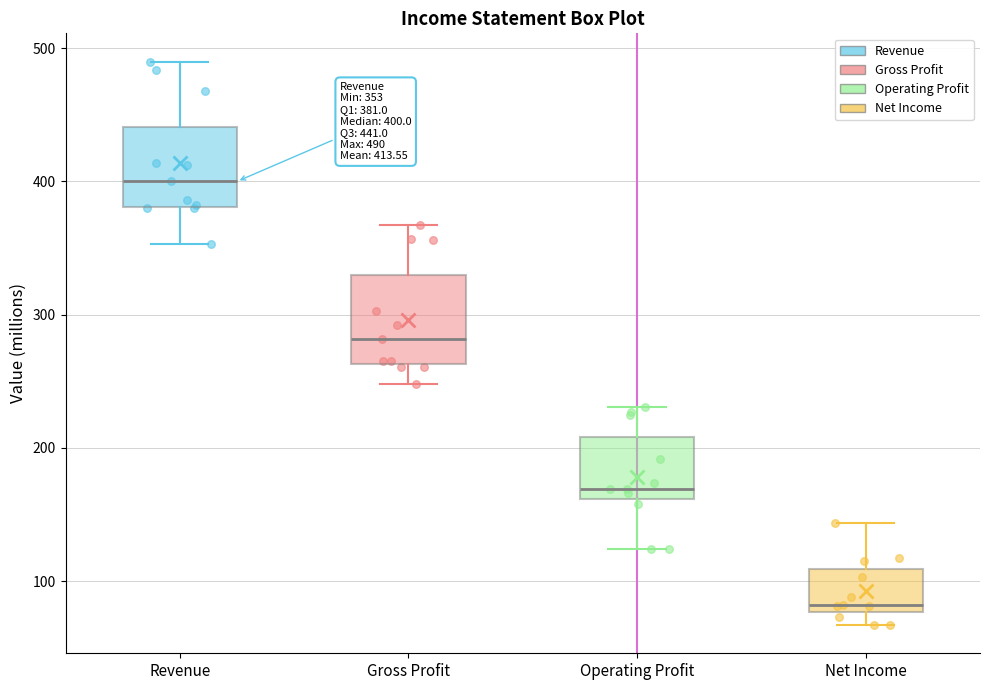

Which box has the highest median line?

Revenue